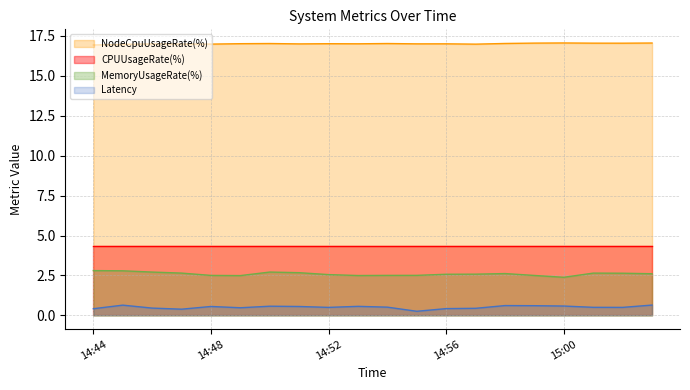

Count the number of data series in this chart.

4